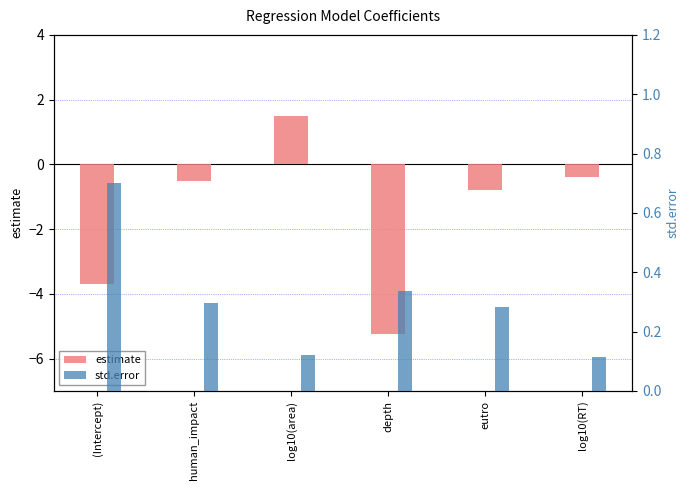

What is the minimum value shown in the chart?

-5.3